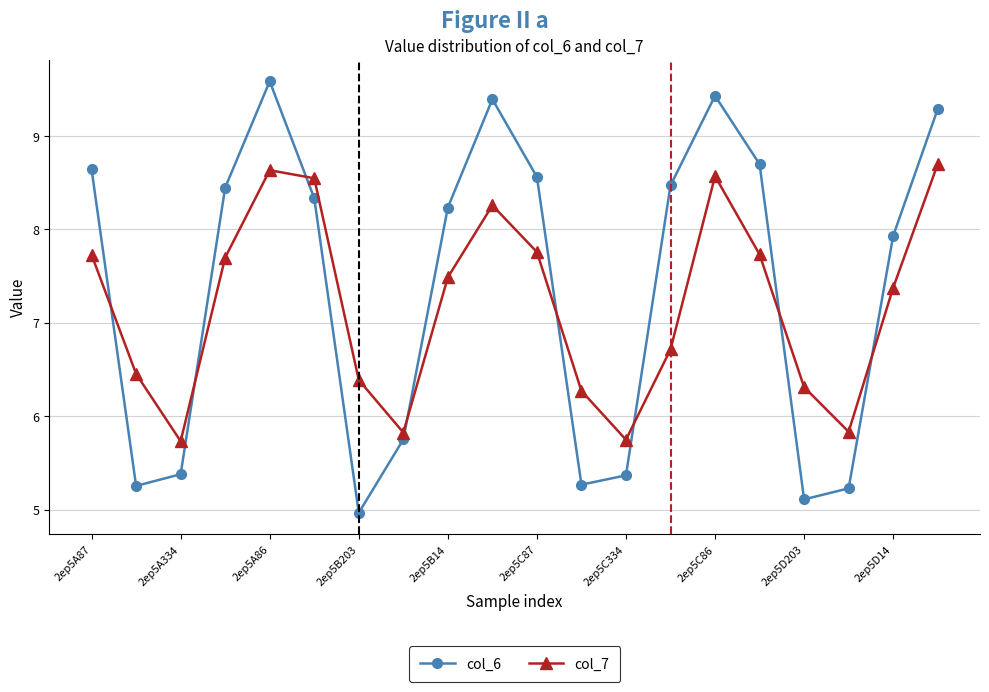

What is the value of the col_7 point at the 9th from the left?

7.5